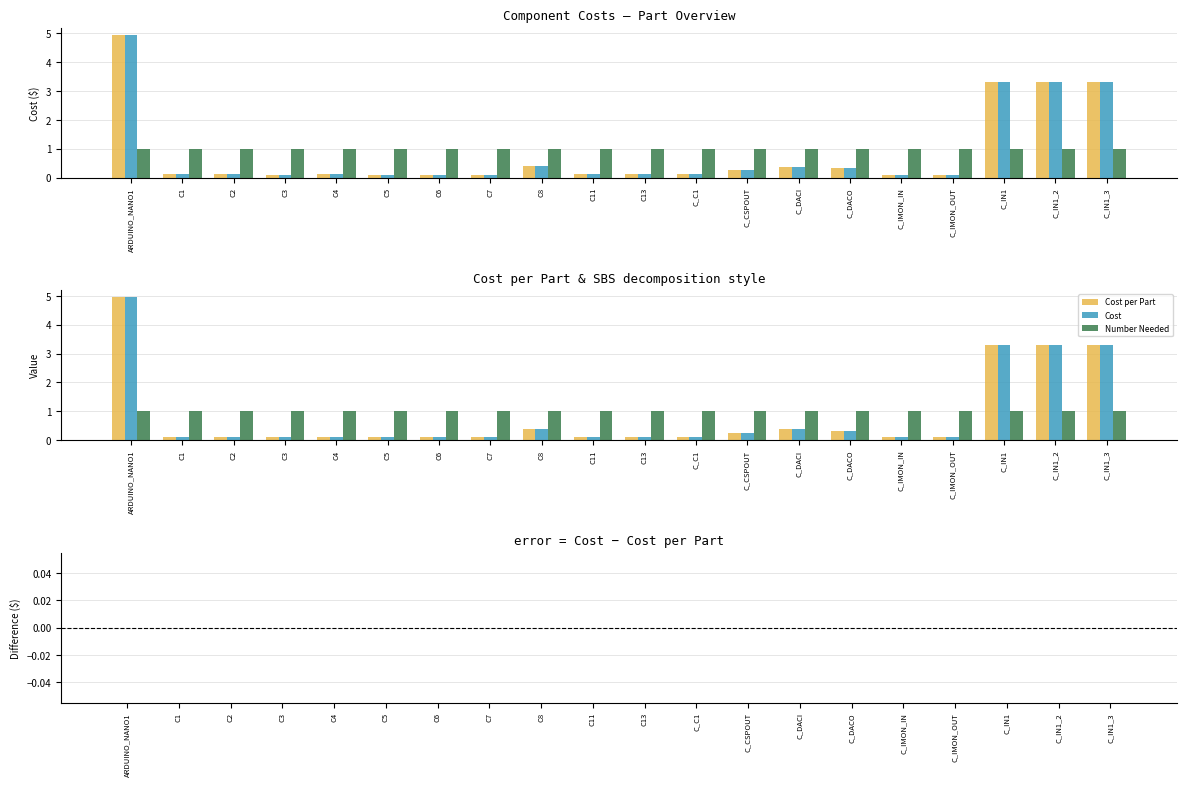

The value of Cost per Part at C1 is 0.1. True or false?

True